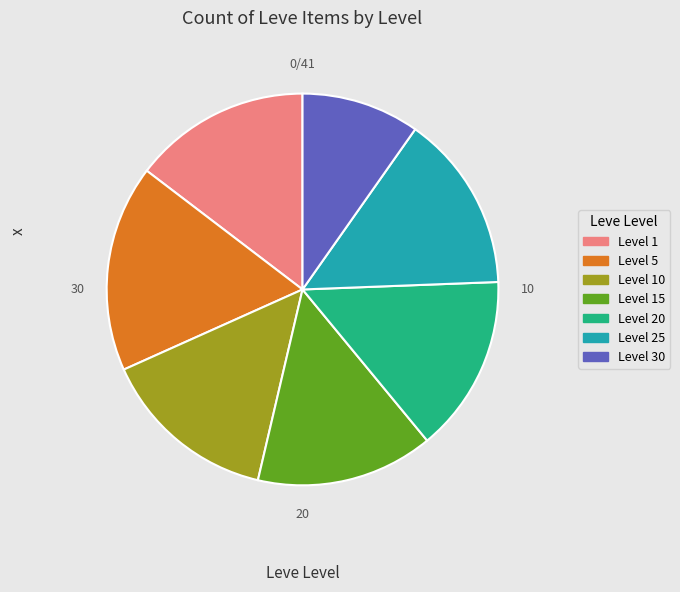

Is there a majority slice in this chart?

No